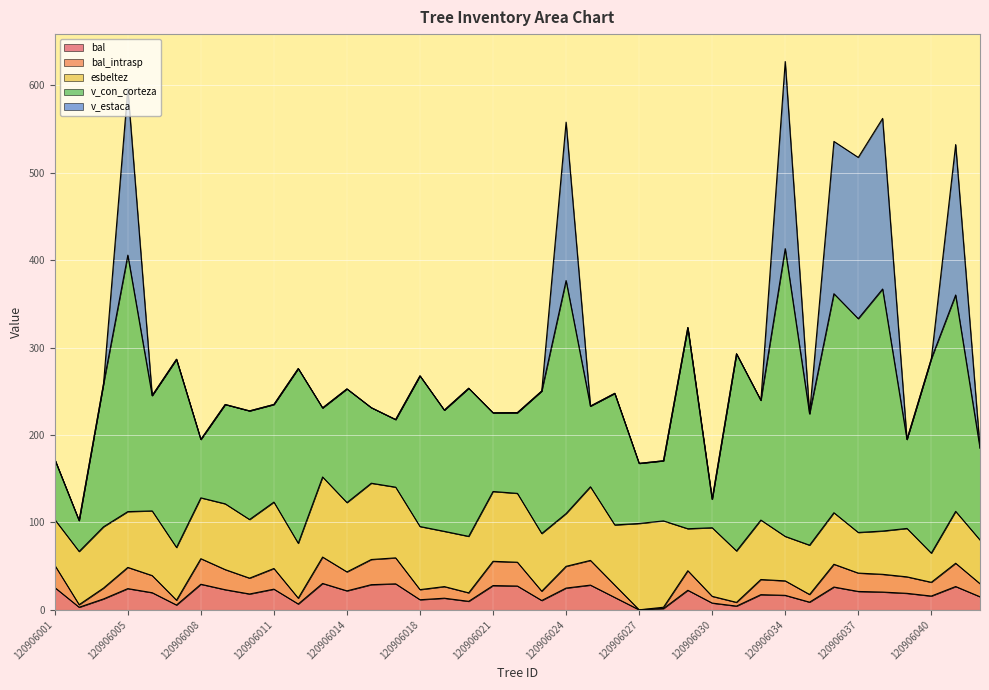

At 120906043, list the series in order from largest to smallest.

v_con_corteza, esbeltez, bal, bal_intrasp, v_estaca